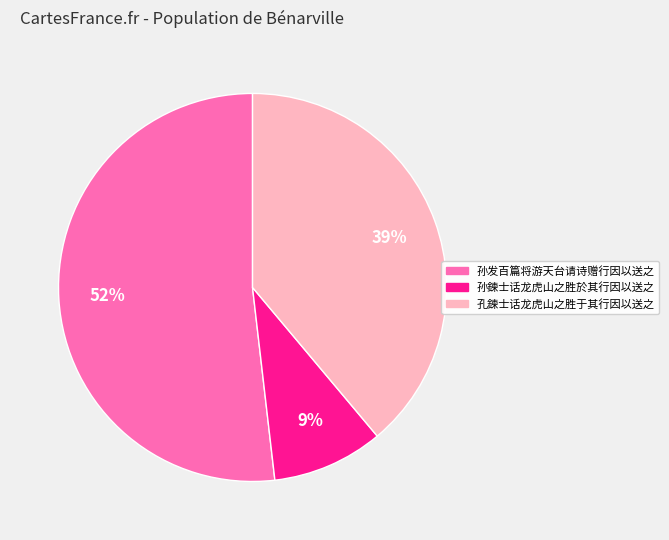

To the nearest percent, what is the difference between the largest and smallest slice percentages?

43%